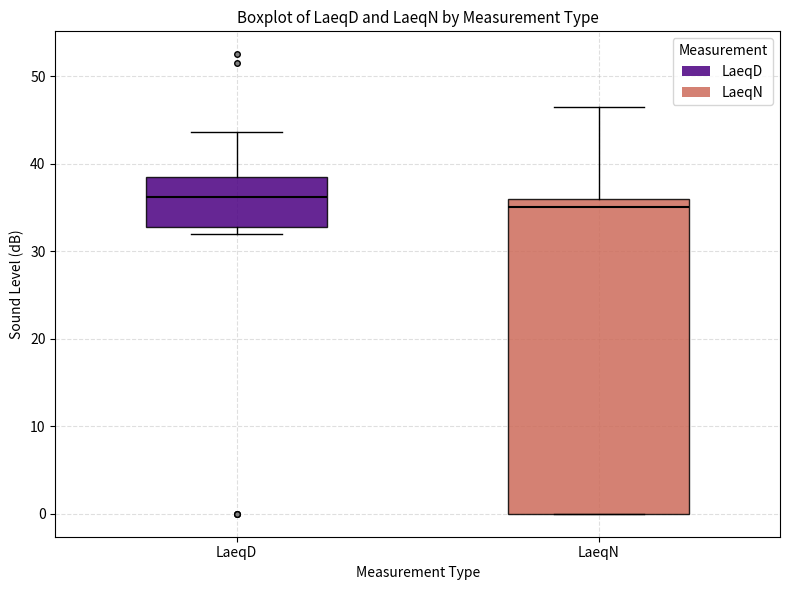

Where does the median line of the box for LaeqD sit on the y-axis? The values are not printed on the chart, so give them approximately, as read against the axis.

36